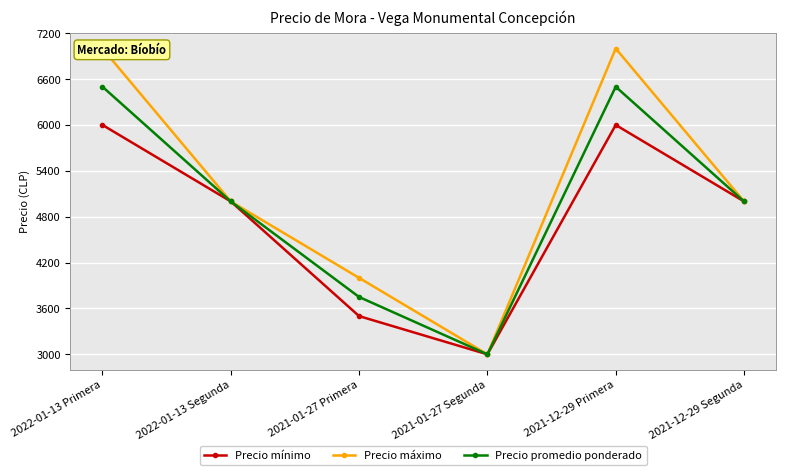

True or false: Precio promedio ponderado and Precio máximo cross at least once.

False